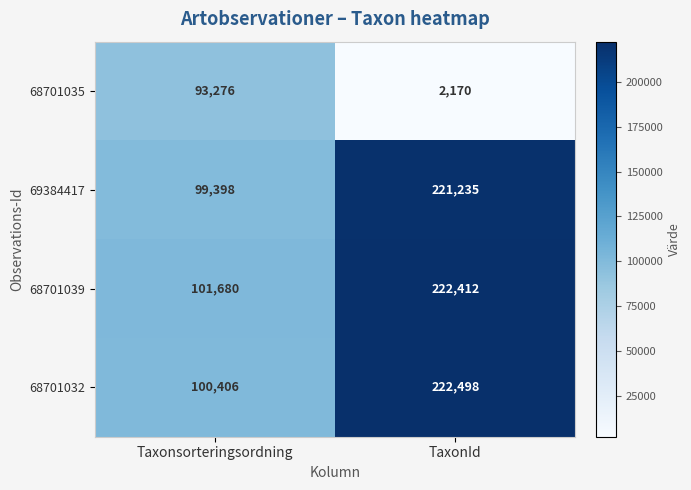

At which category is the sum across all series the highest?

TaxonId